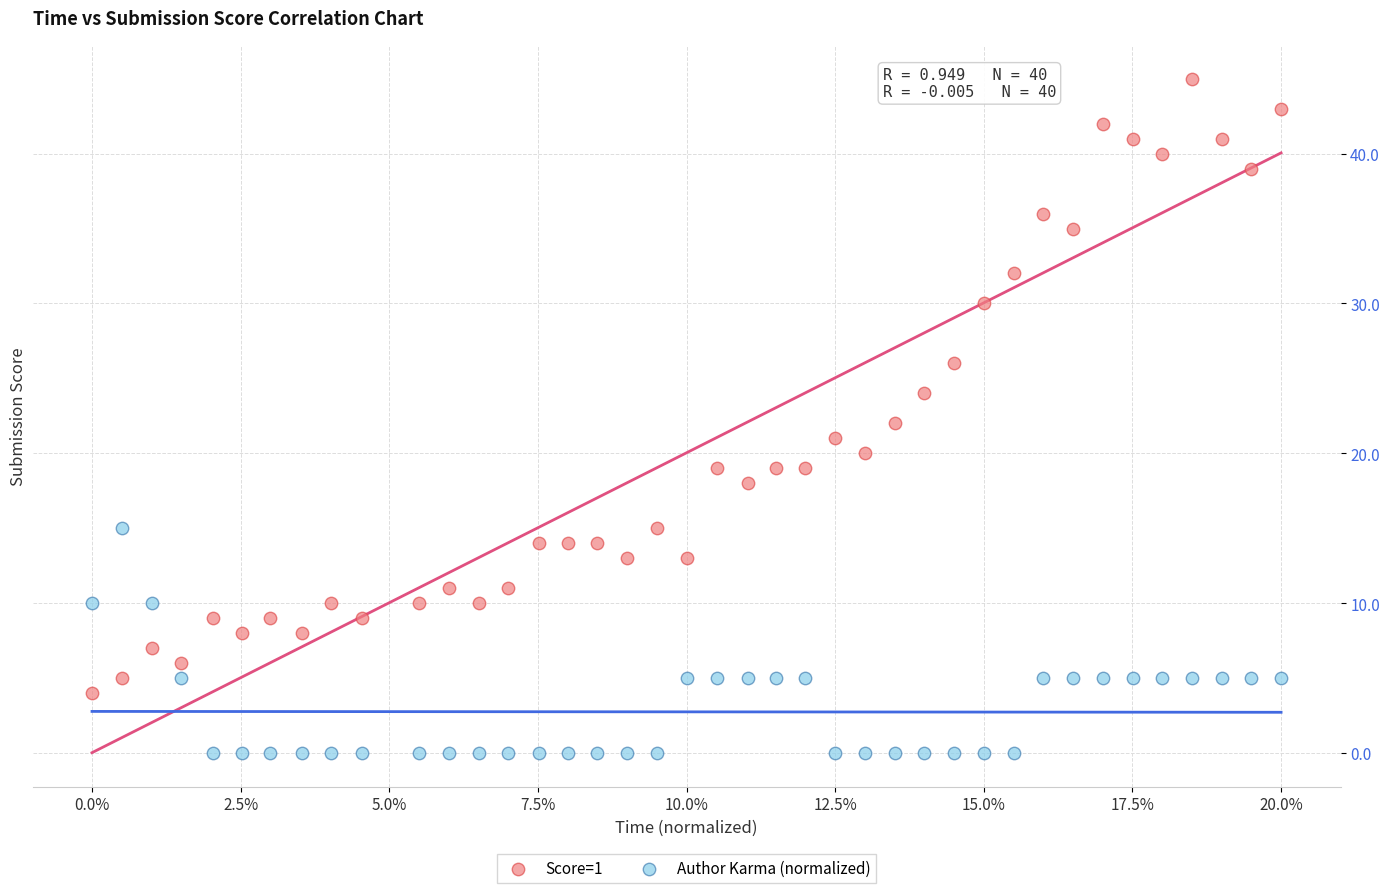

Which series reaches the minimum Y coordinate?

Author Karma (normalized)